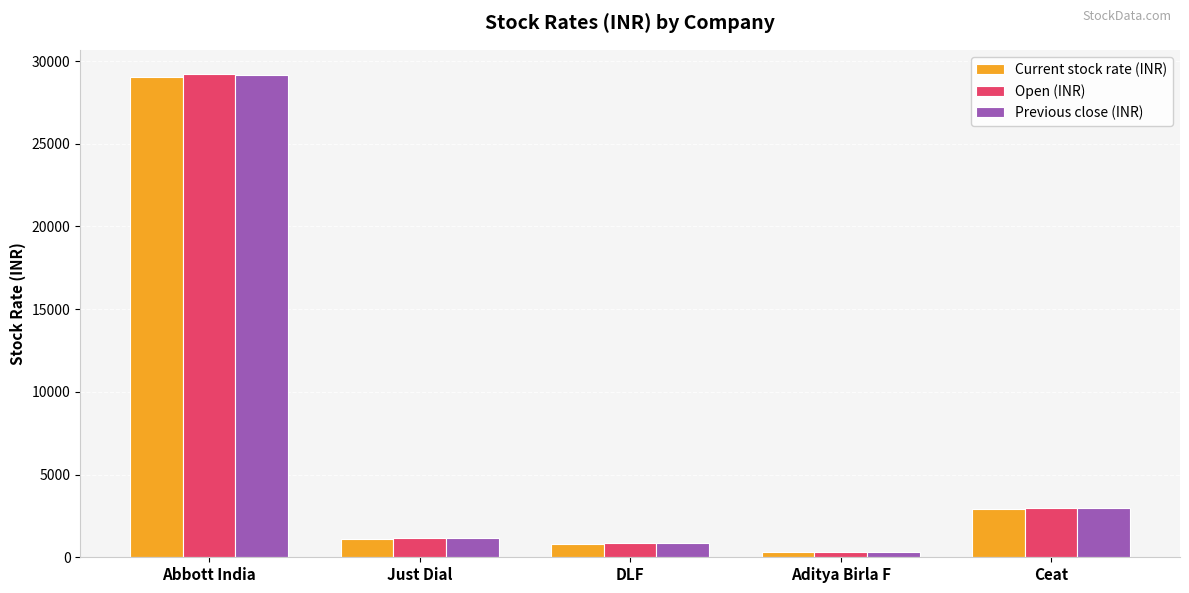

How many bars are there in each group?

3